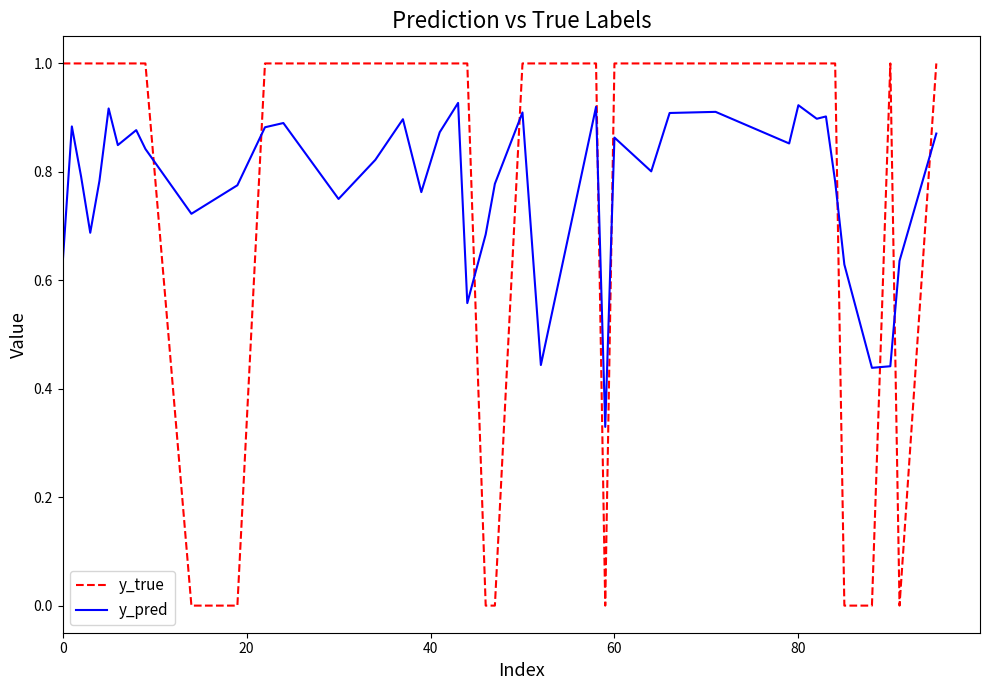

Which series has the largest range (max minus min)?

y_true